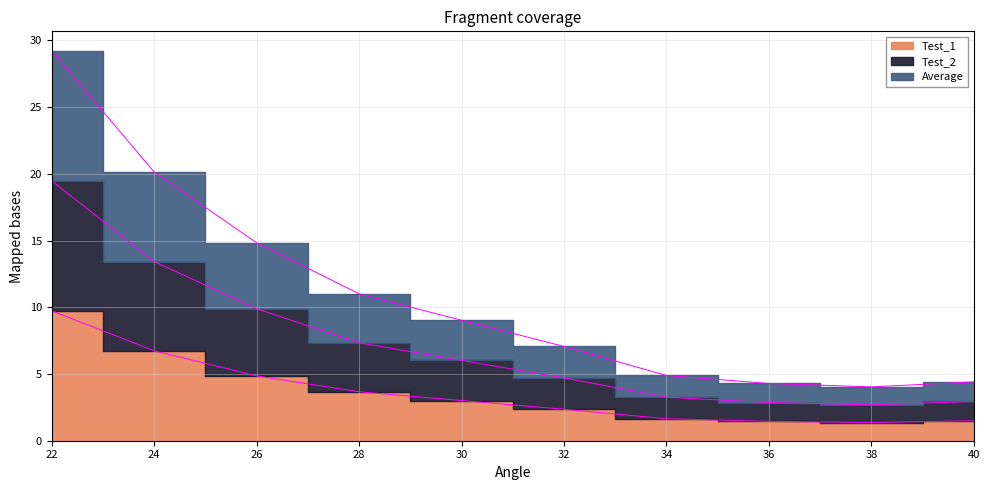

Reading left to right, transcribe all the data shown in this chart.

Test_1: 9.7	6.7	4.9	3.7	3.0	2.4	1.6	1.4	1.4	1.5
Test_2: 19.5	13.4	9.9	7.3	6.0	4.7	3.3	2.9	2.7	2.9
Average: 29.2	20.1	14.8	11.0	9.0	7.1	4.9	4.3	4.0	4.4